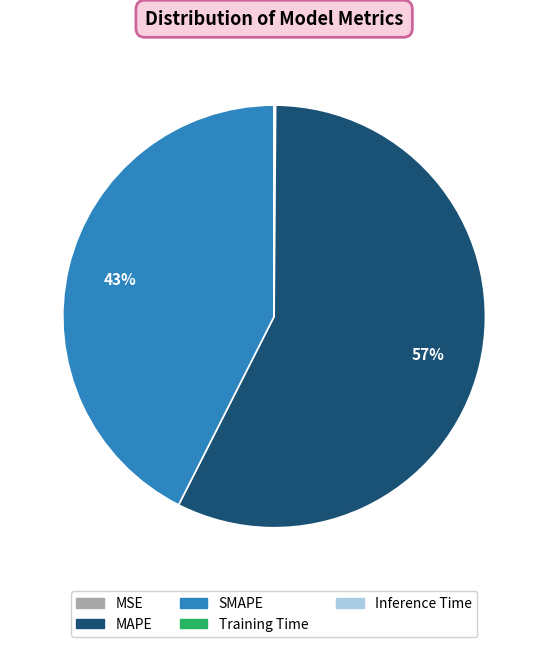

The MAPE slice represents 67% of the pie. True or false?

False